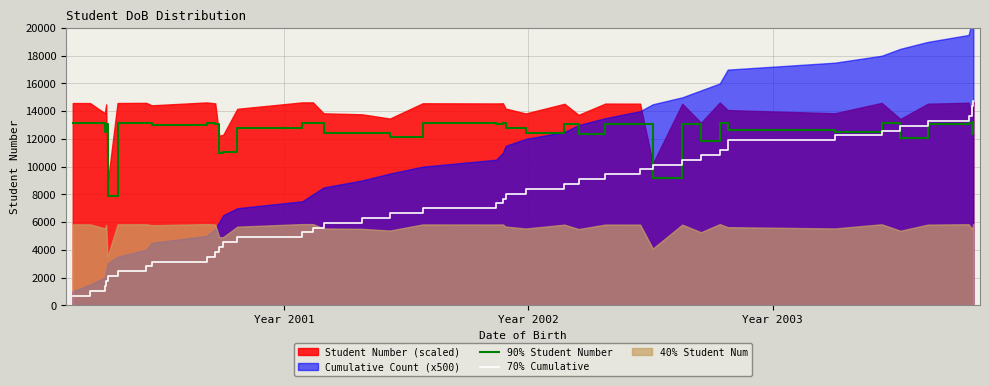

What is the lowest value of the 70% Cumulative series?

700.0